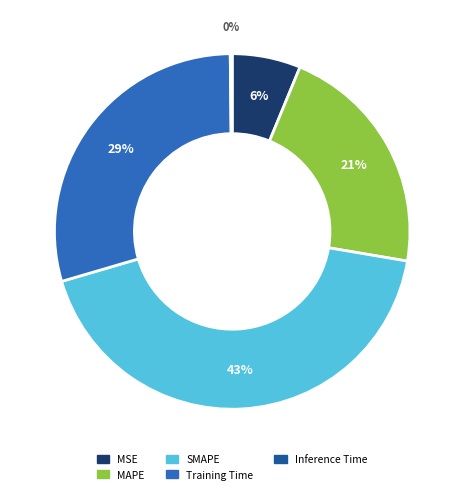

To the nearest percent, what portion does SMAPE represent?

43%